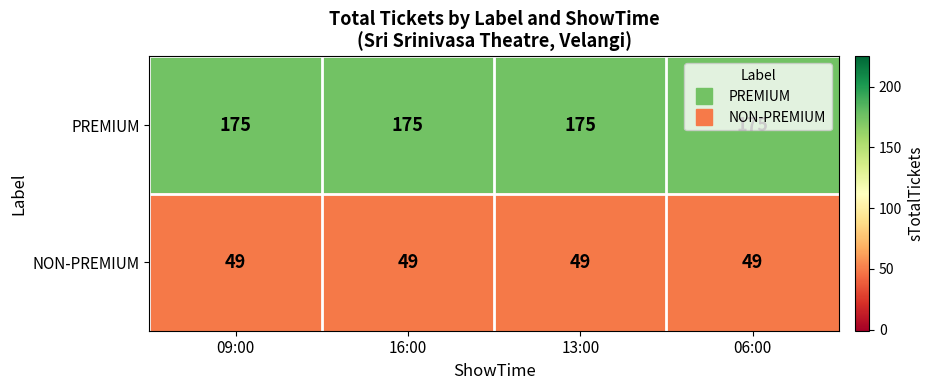

Rank the series by their average value, from highest to lowest.

PREMIUM, NON-PREMIUM